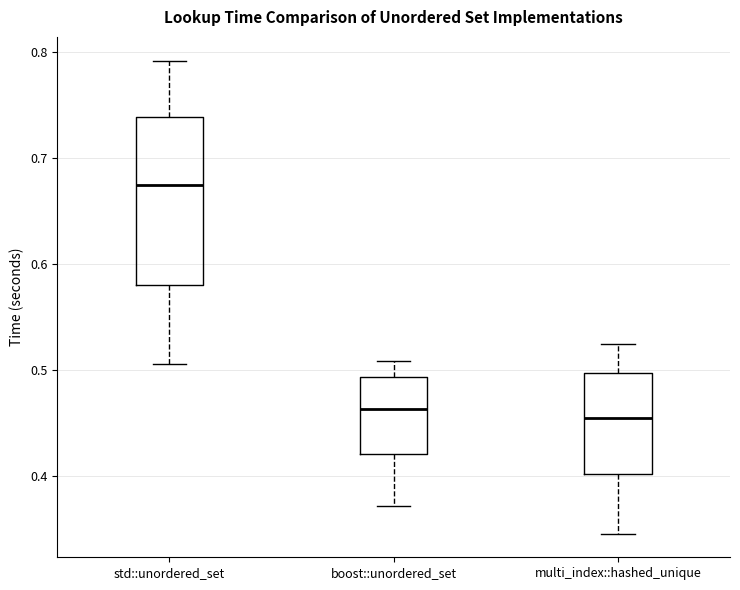

Where does the upper whisker of the box for std::unordered_set end on the y-axis? The values are not printed on the chart, so give them approximately, as read against the axis.

0.79